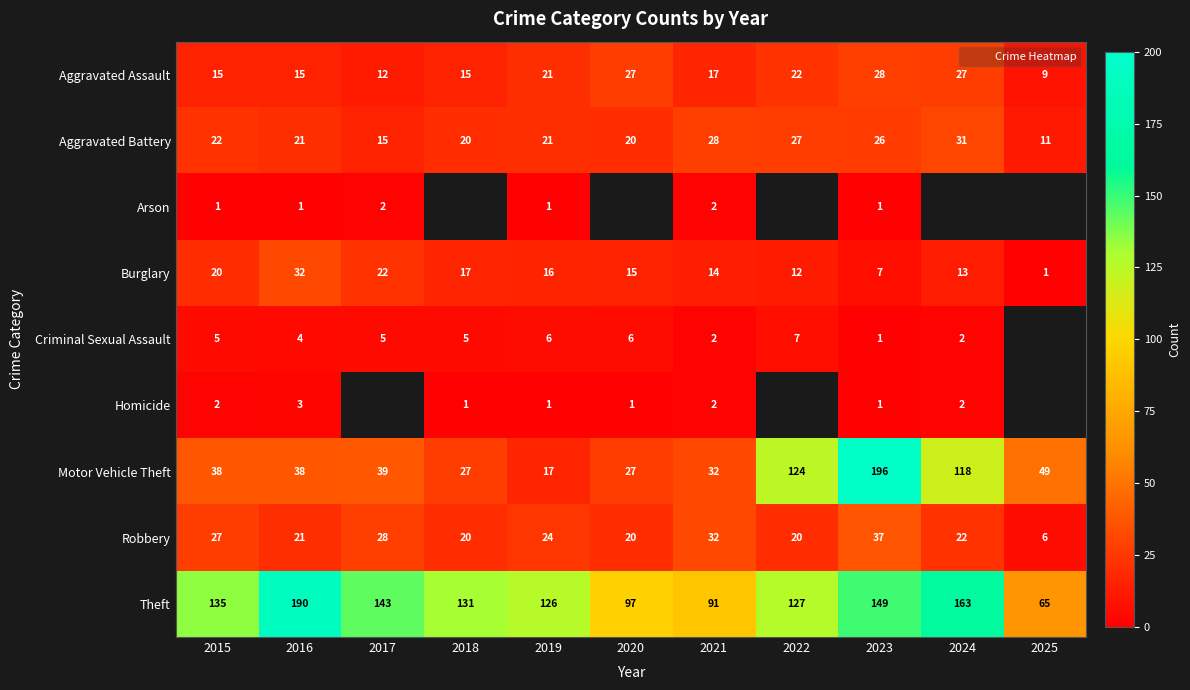

What is the minimum value shown in the chart?

1.0